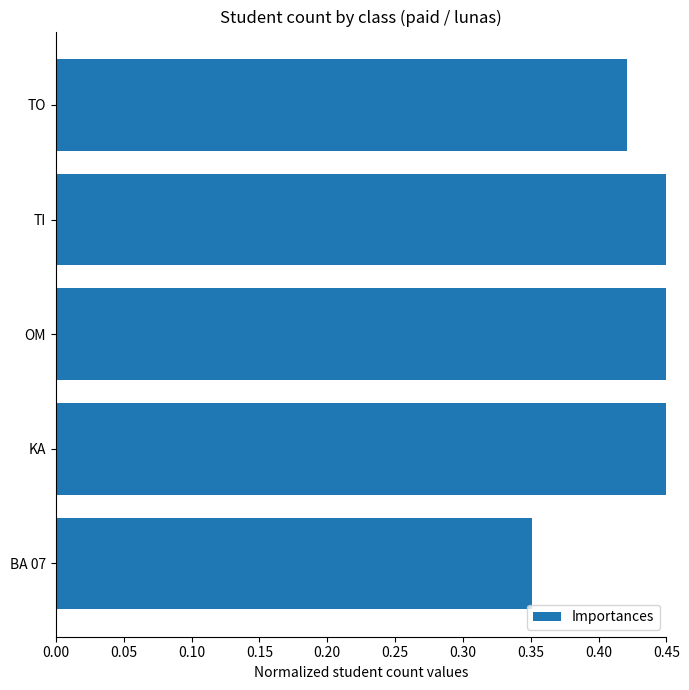

Which has a higher value, 0.05 or 0.00?

0.05